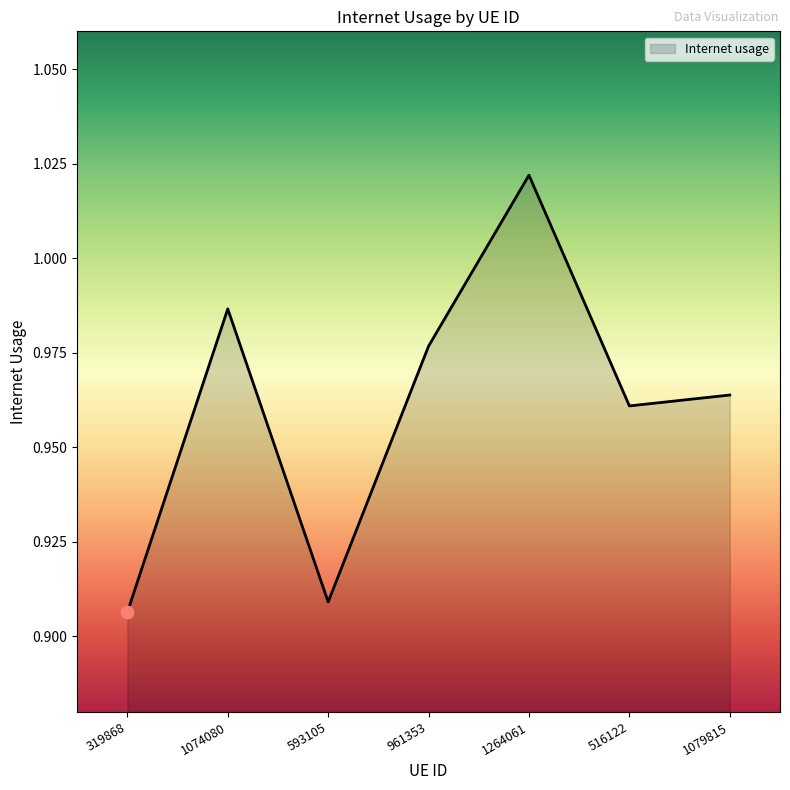

Which has a higher value, 1264061 or 1079815?

1264061